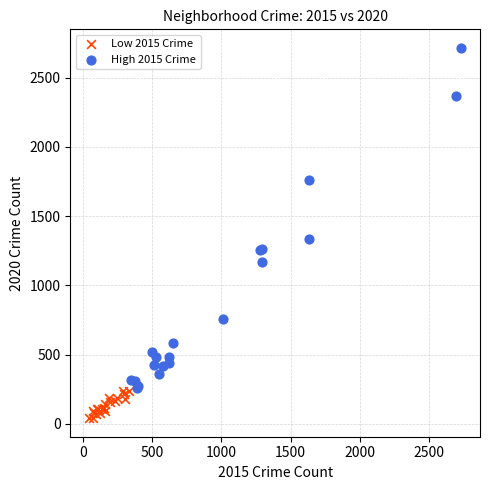

What are all the series names shown in the legend?

Low 2015 Crime, High 2015 Crime